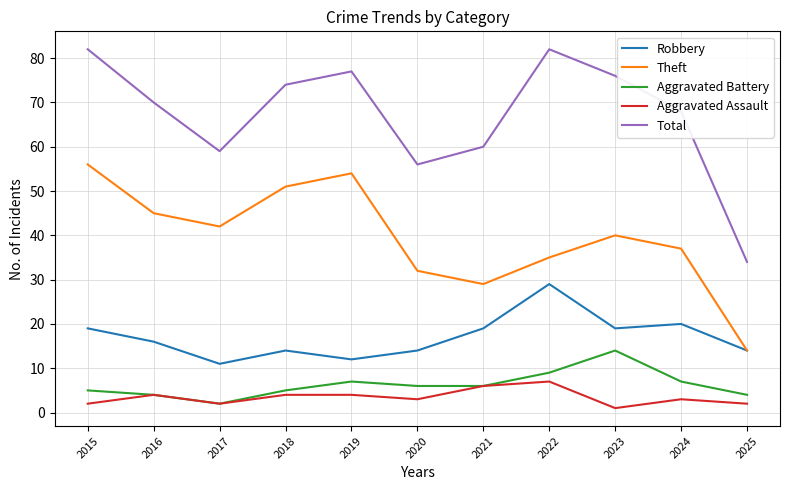

What is the spread (max minus min) of values at 2018?

70